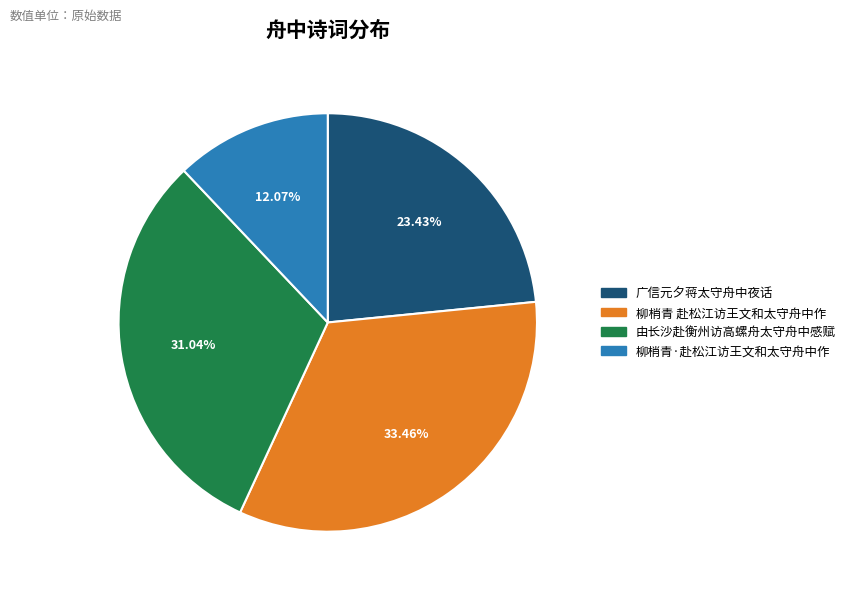

Is it true that 柳梢青 赴松江访王文和太守舟中作 is 33% of the pie?

True